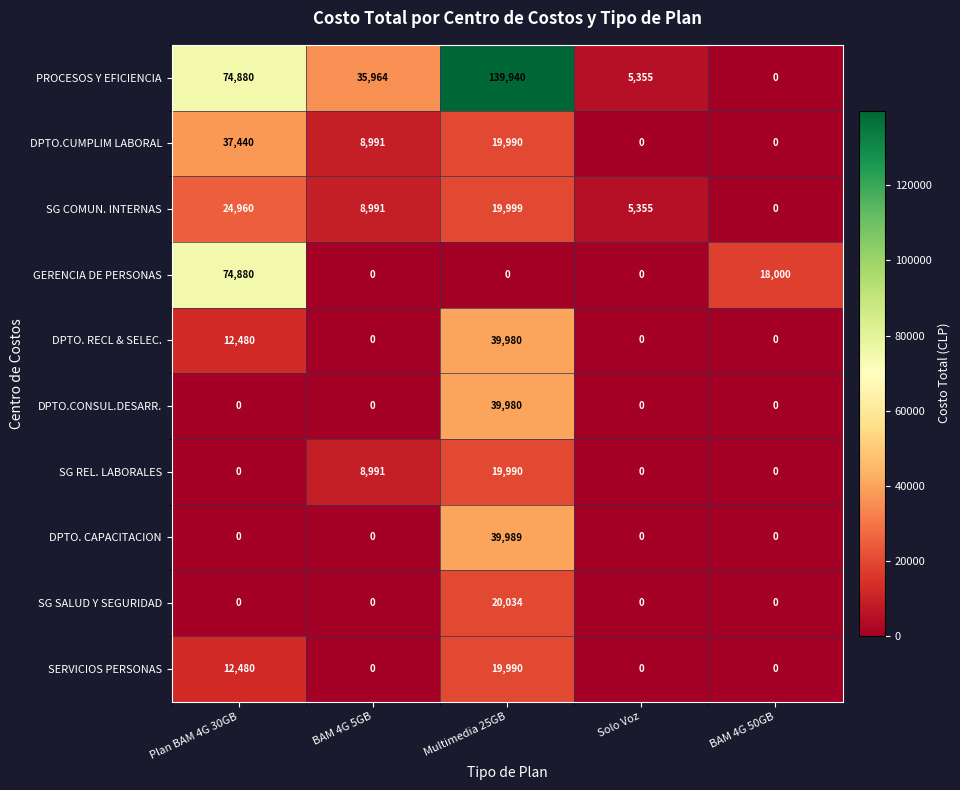

What is the sum of the GERENCIA DE PERSONAS values at Multimedia 25GB and BAM 4G 50GB?

18000